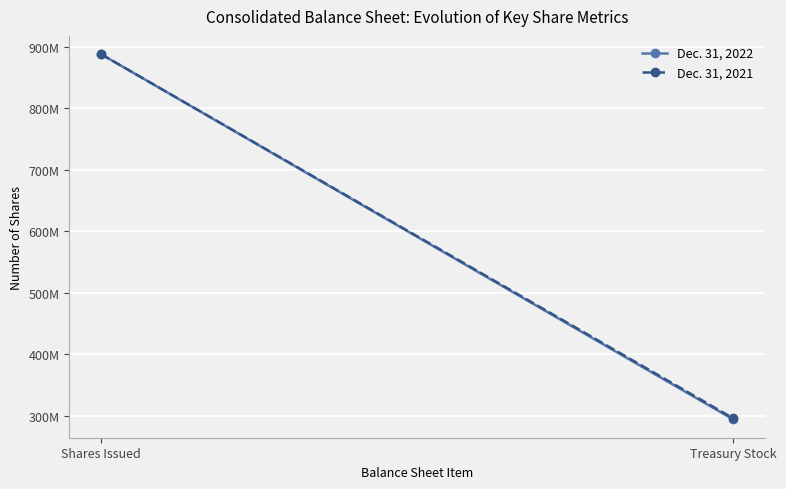

What is the label of the 2nd point from the left?

Treasury Stock